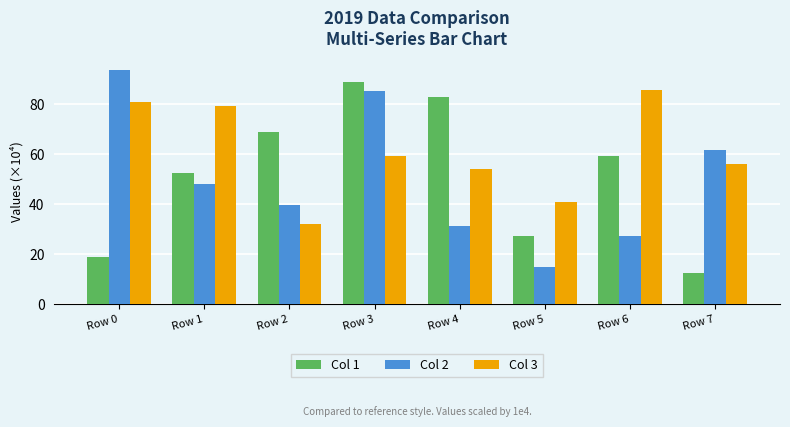

What is the value of the Col 3 bar at the 7th from the left?

85.8